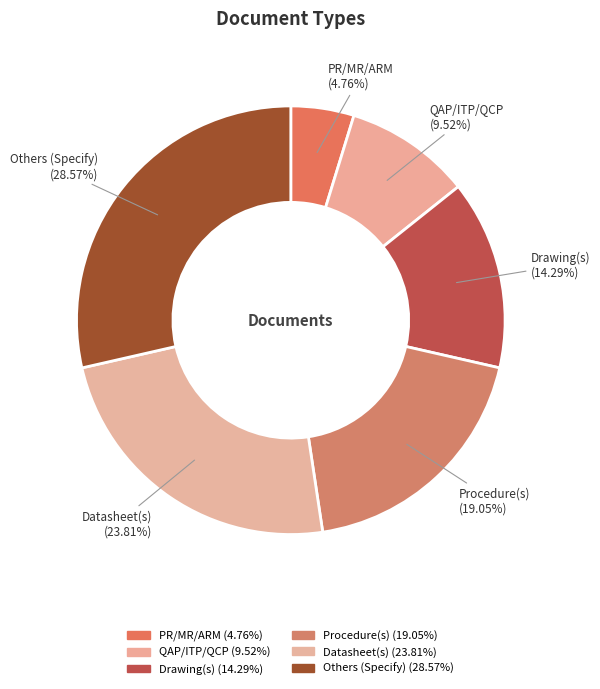

Count the number of slices in the pie.

6